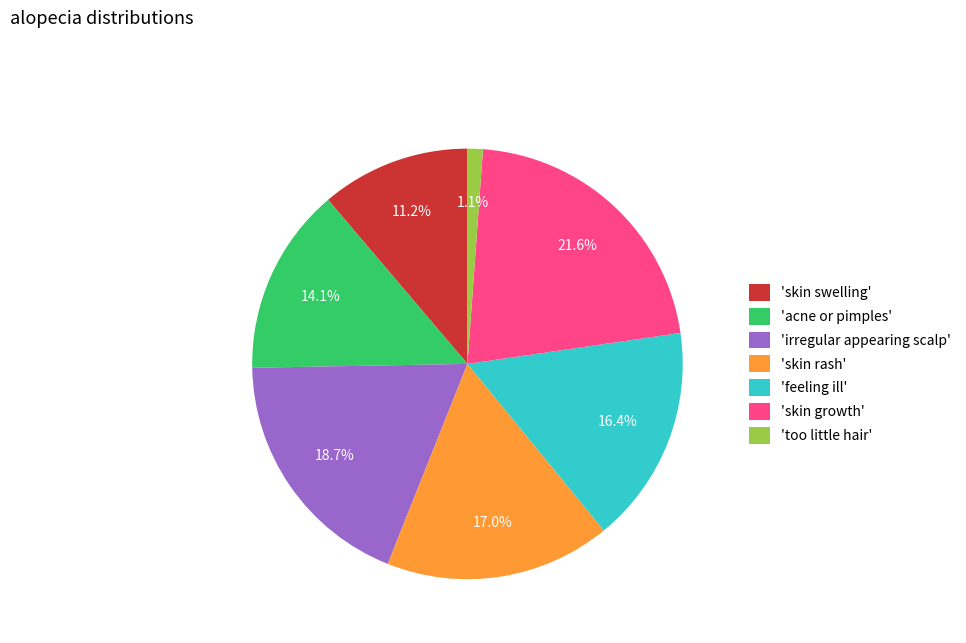

Which slice is the largest?

'skin growth'